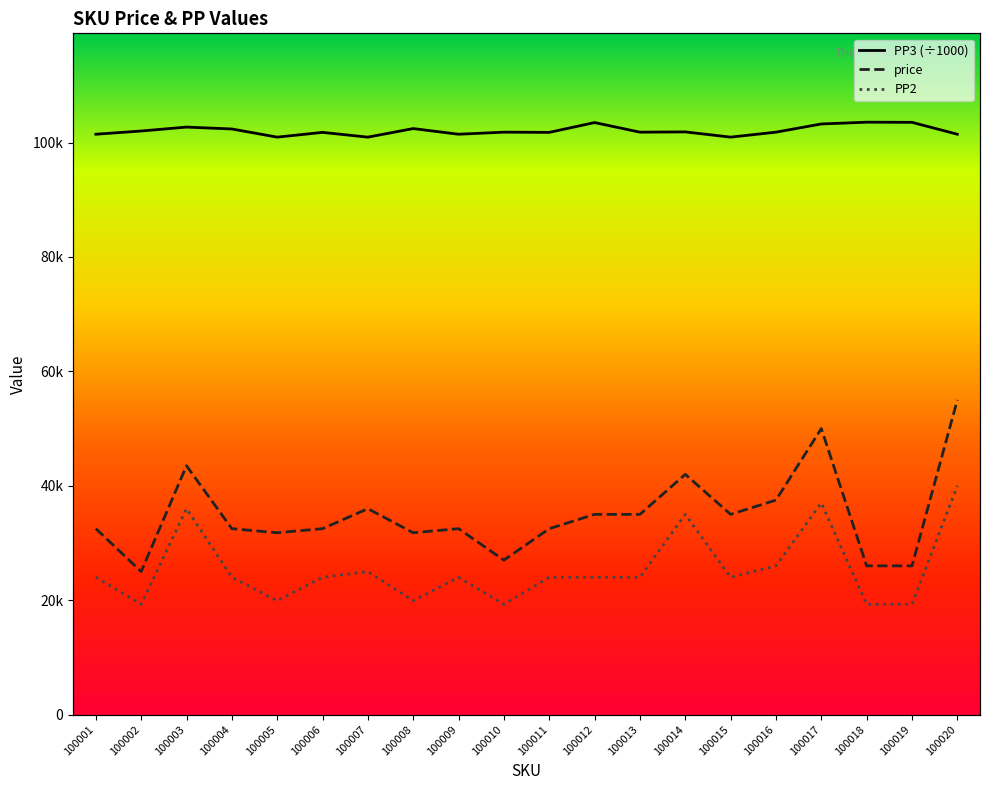

Which series has the largest range (max minus min)?

price